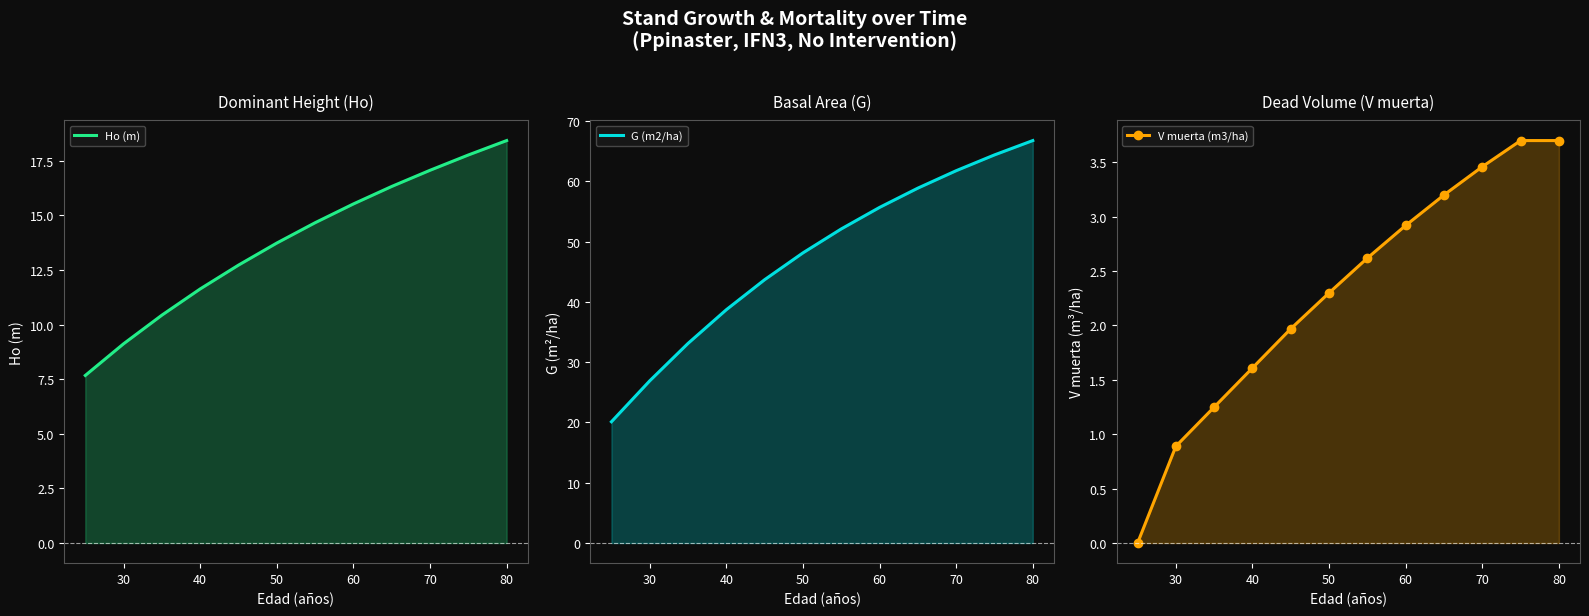

Which has a higher value, 40 or 60?

60